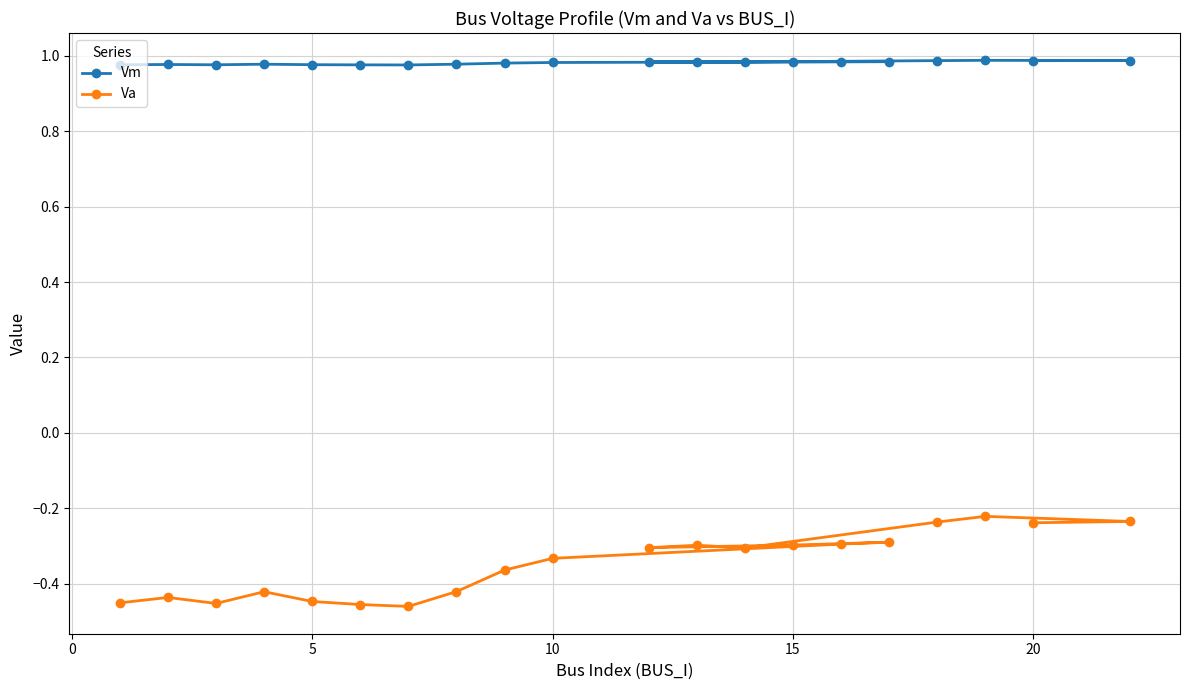

Rank the series by their maximum value, from lowest to highest.

Va, Vm